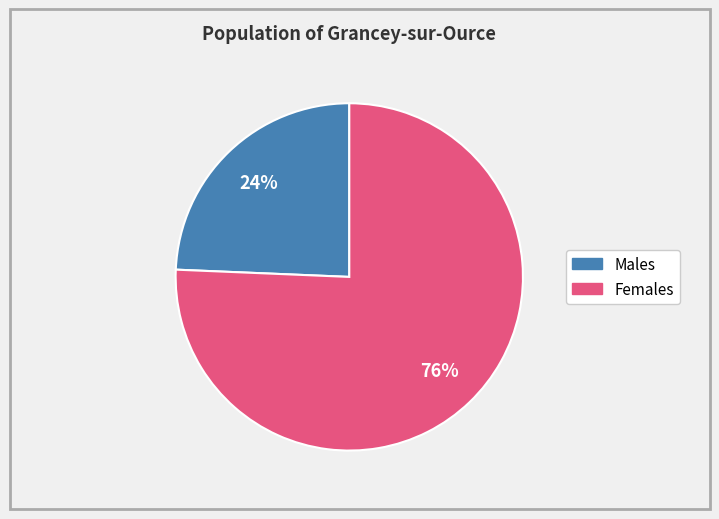

To the nearest percent, what is the average slice percentage?

50%